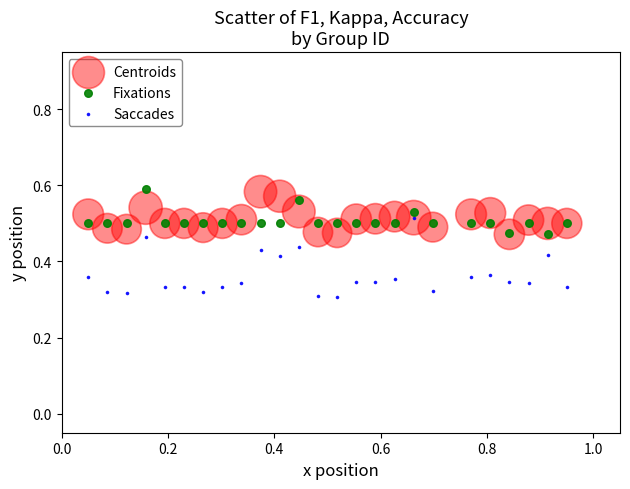

Which series has the widest spread of Y values?

Saccades